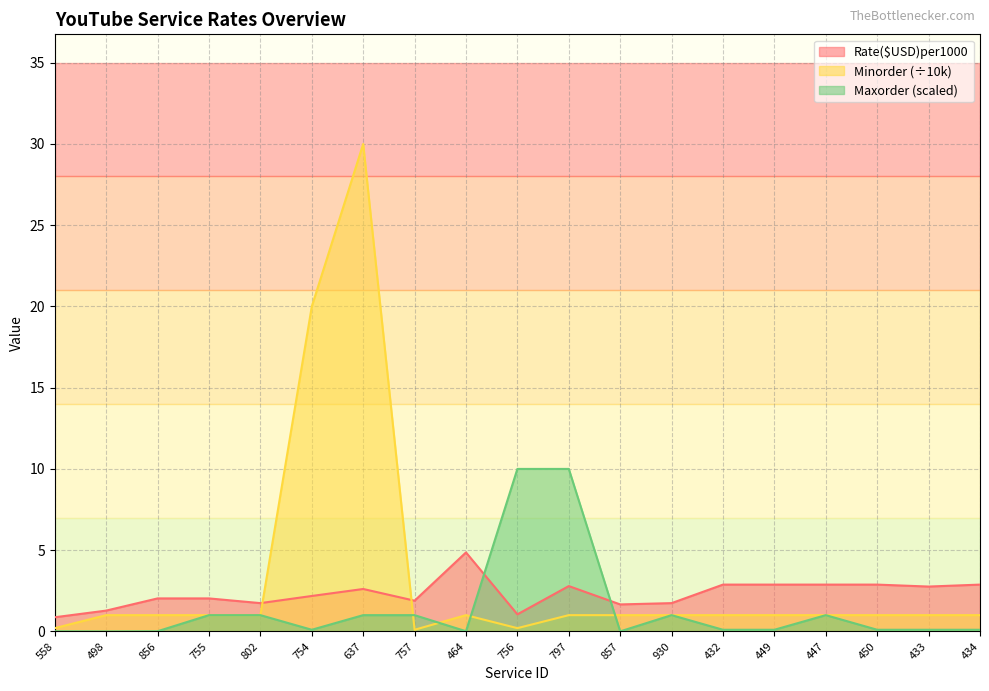

Which series has the widest spread of values?

Minorder (÷10k)